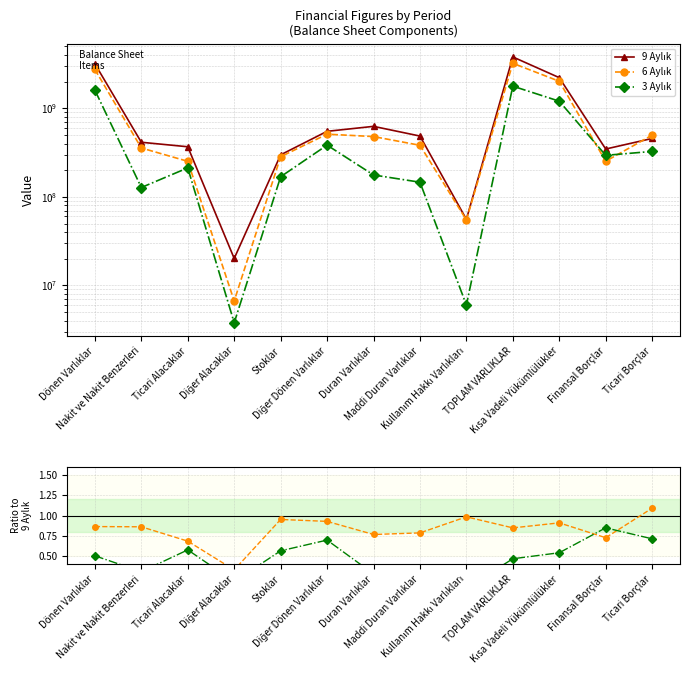

At which category is the sum across all series the highest?

TOPLAM VARLIKLAR